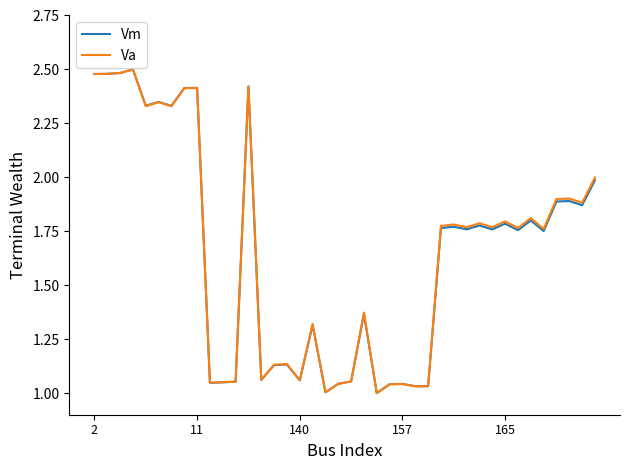

True or false: Va and Vm intersect in this chart.

True